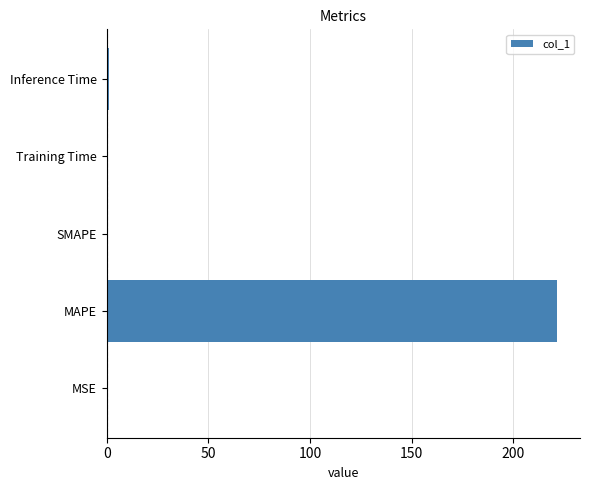

Is it true that the value at MAPE is 388.3?

False